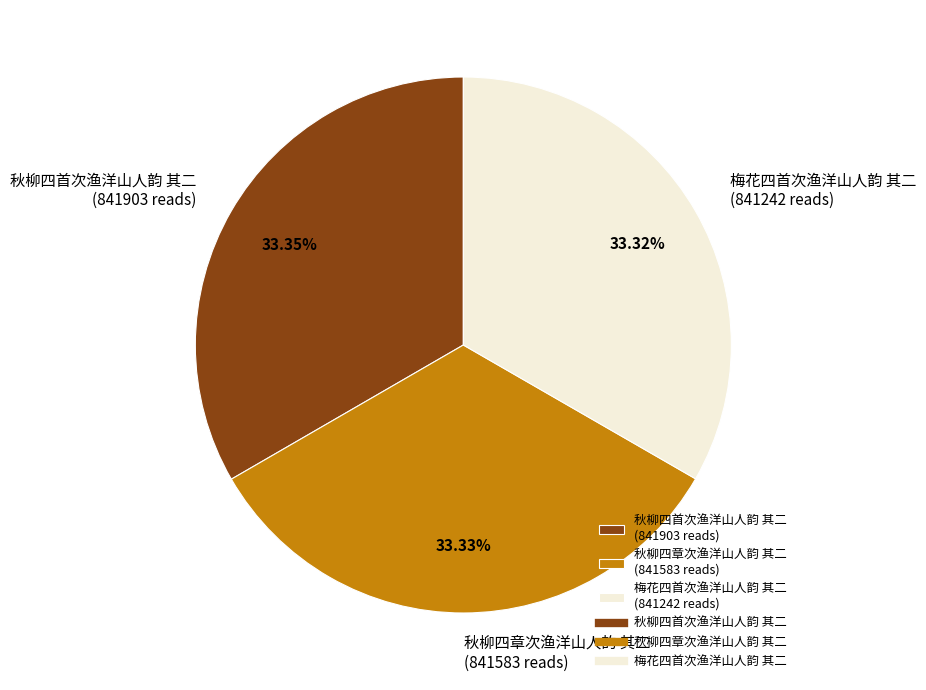

The 梅花四首次渔洋山人韵 其二 slice represents 33% of the pie. True or false?

True